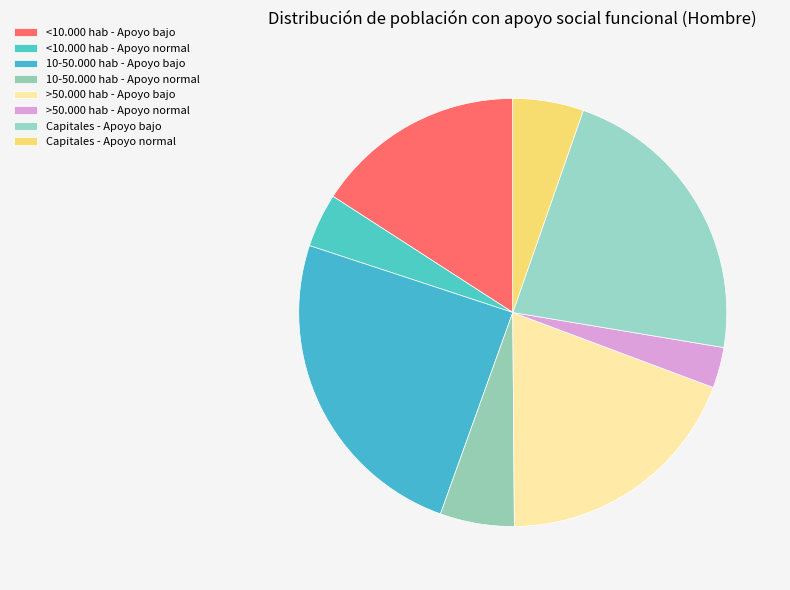

Which category has the biggest portion of the pie?

10-50.000 hab - Apoyo bajo